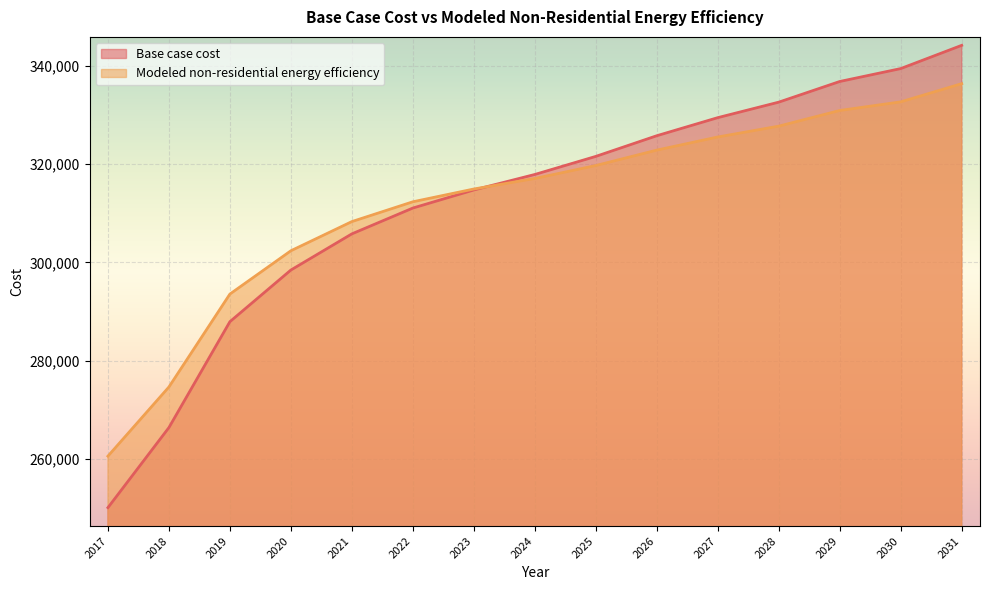

Which category has the highest value in the Modeled non-residential energy efficiency series?

2031